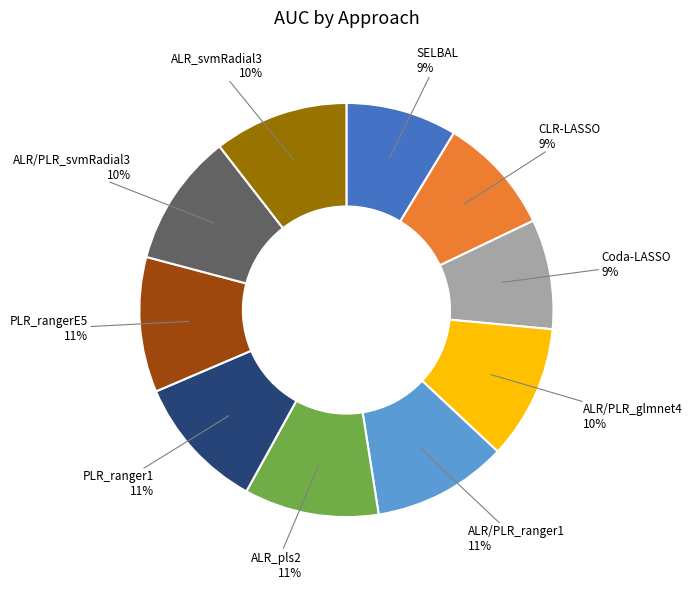

To the nearest percent, what is the average slice percentage?

10%